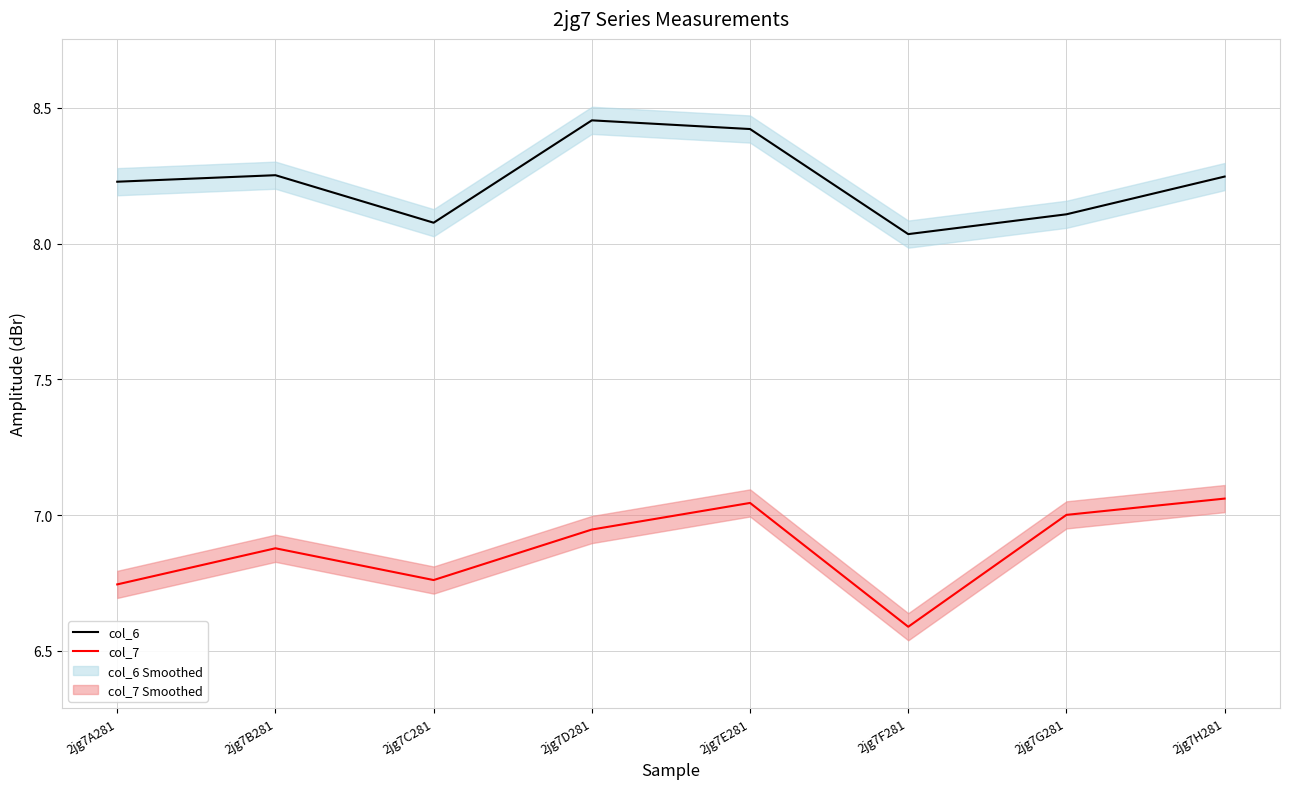

Which series has the largest total across all categories?

col_6